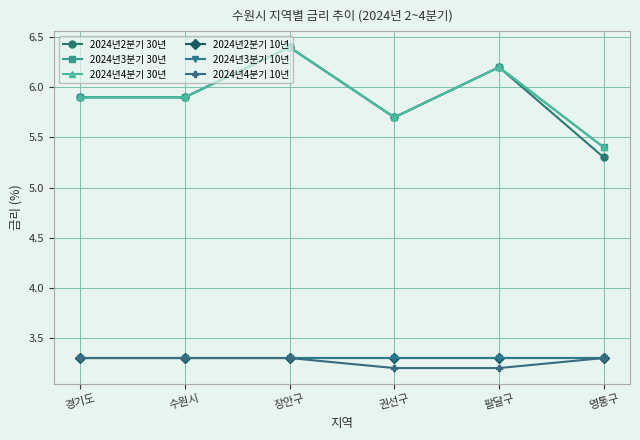

How many lines are shown in the chart?

6